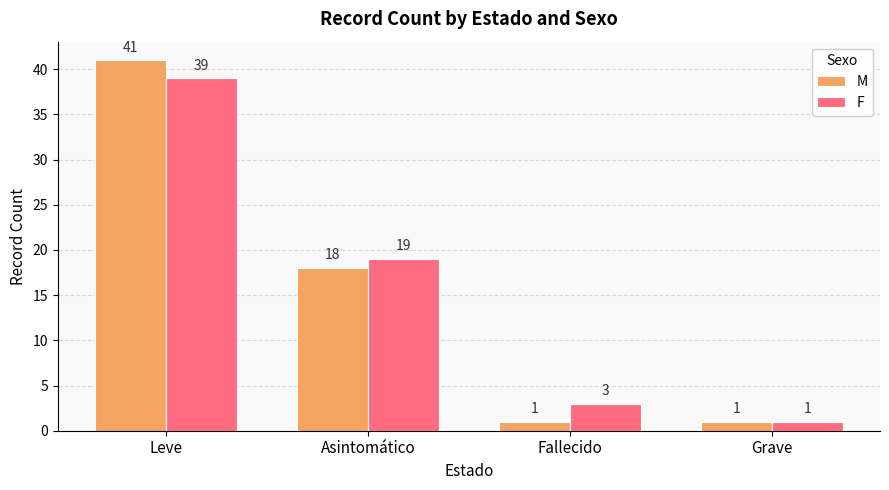

What are all the series names shown in the legend?

M, F